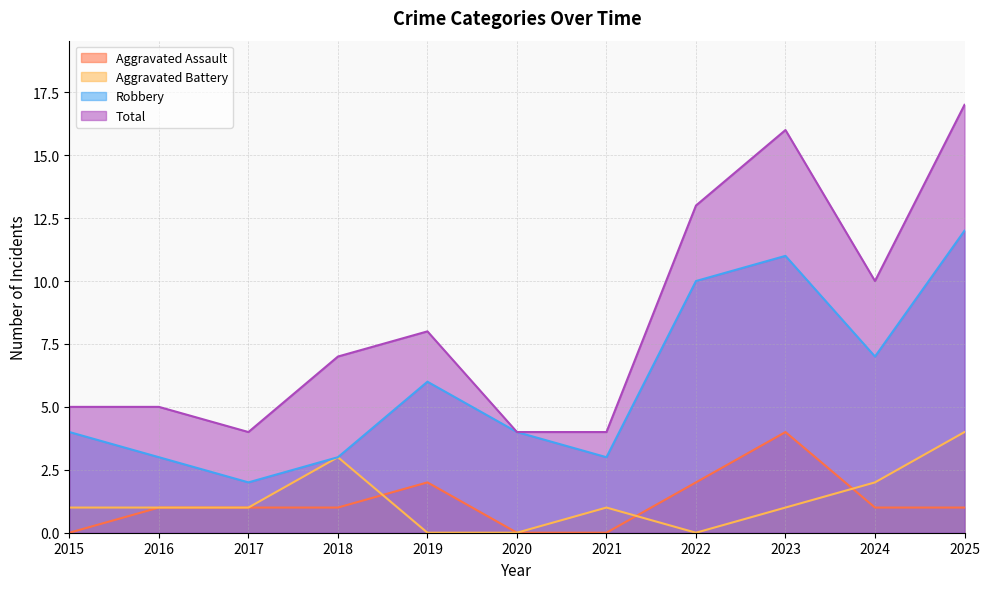

Count the Aggravated Battery values in the range 0 to 2.

9